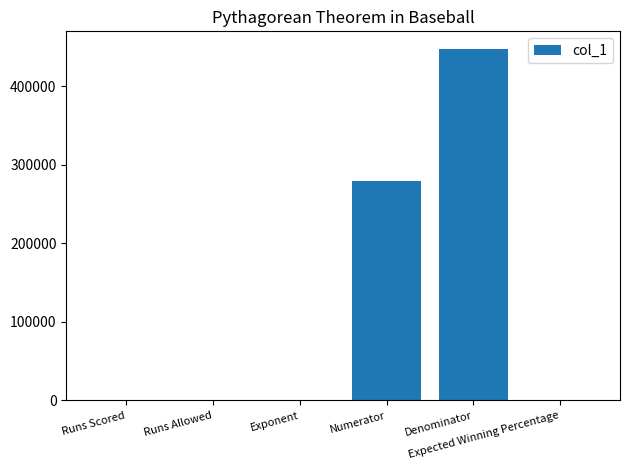

Count the number of categories in the chart.

6